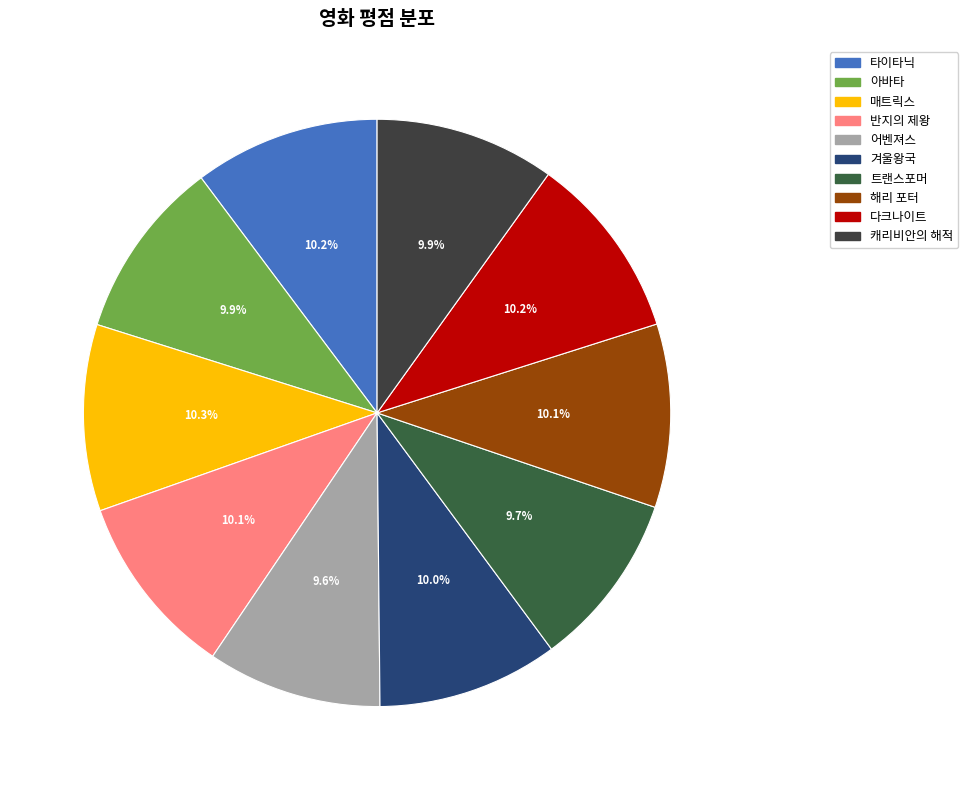

Rank the categories by value from lowest to highest.

어벤져스, 트랜스포머, 아바타, 캐리비안의 해적, 겨울왕국, 해리 포터, 반지의 제왕, 다크나이트, 타이타닉, 매트릭스